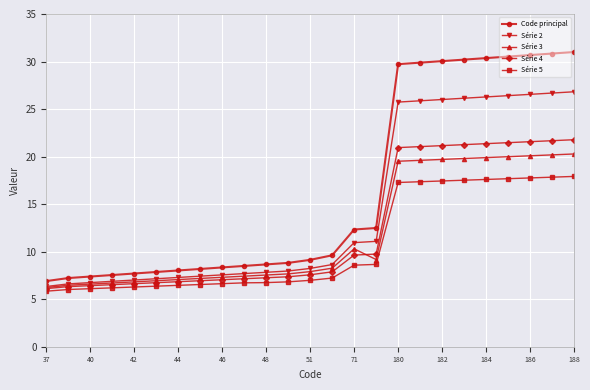

Which series has the largest range (max minus min)?

Code principal